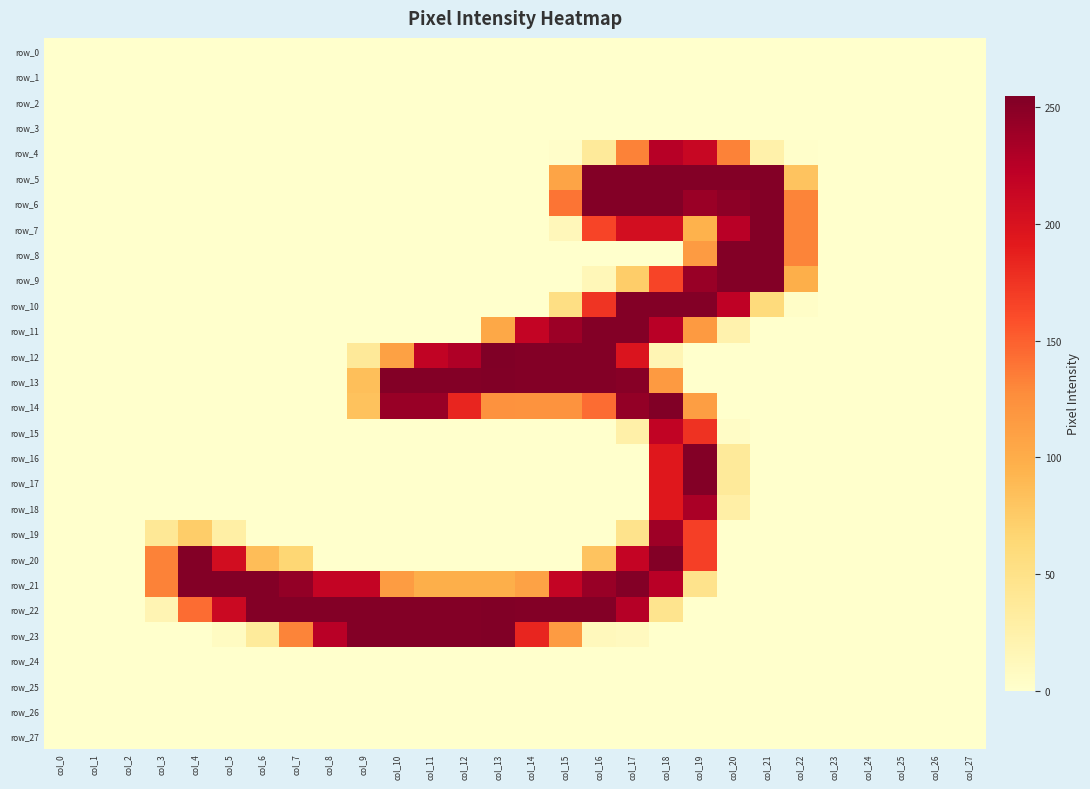

How many values in the row_20 series exceed 0?

9